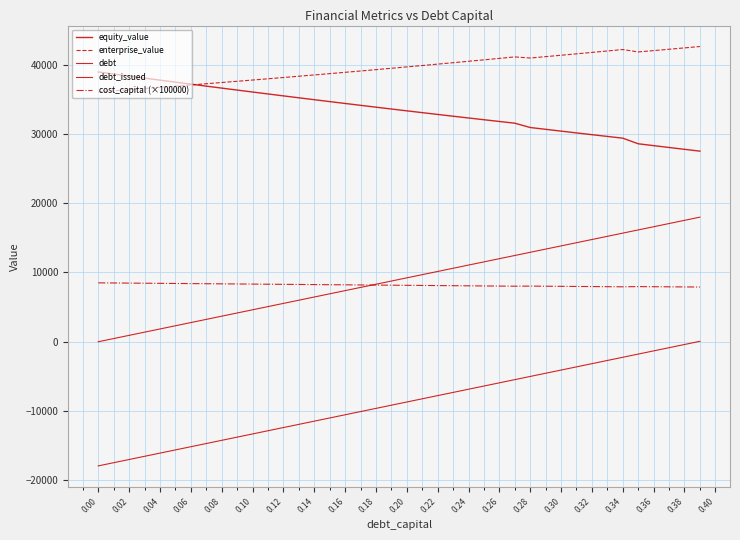

How many lines are shown in the chart?

5